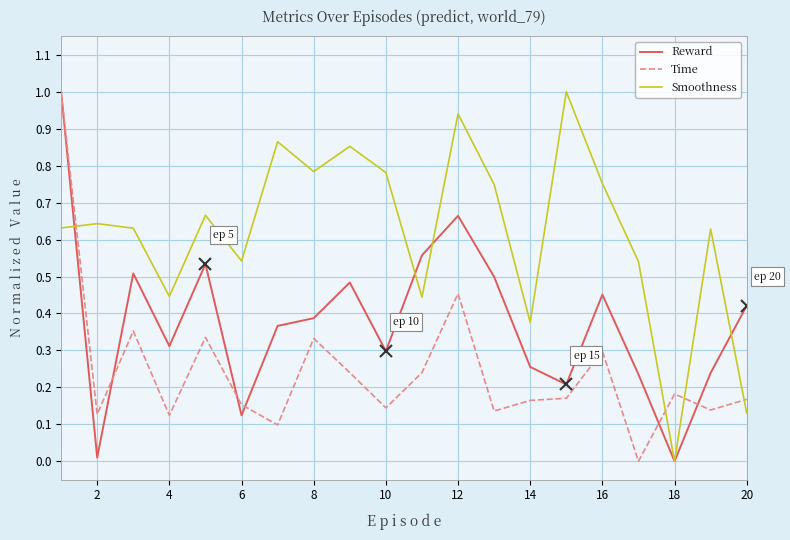

True or false: Smoothness and Time cross at least once.

True